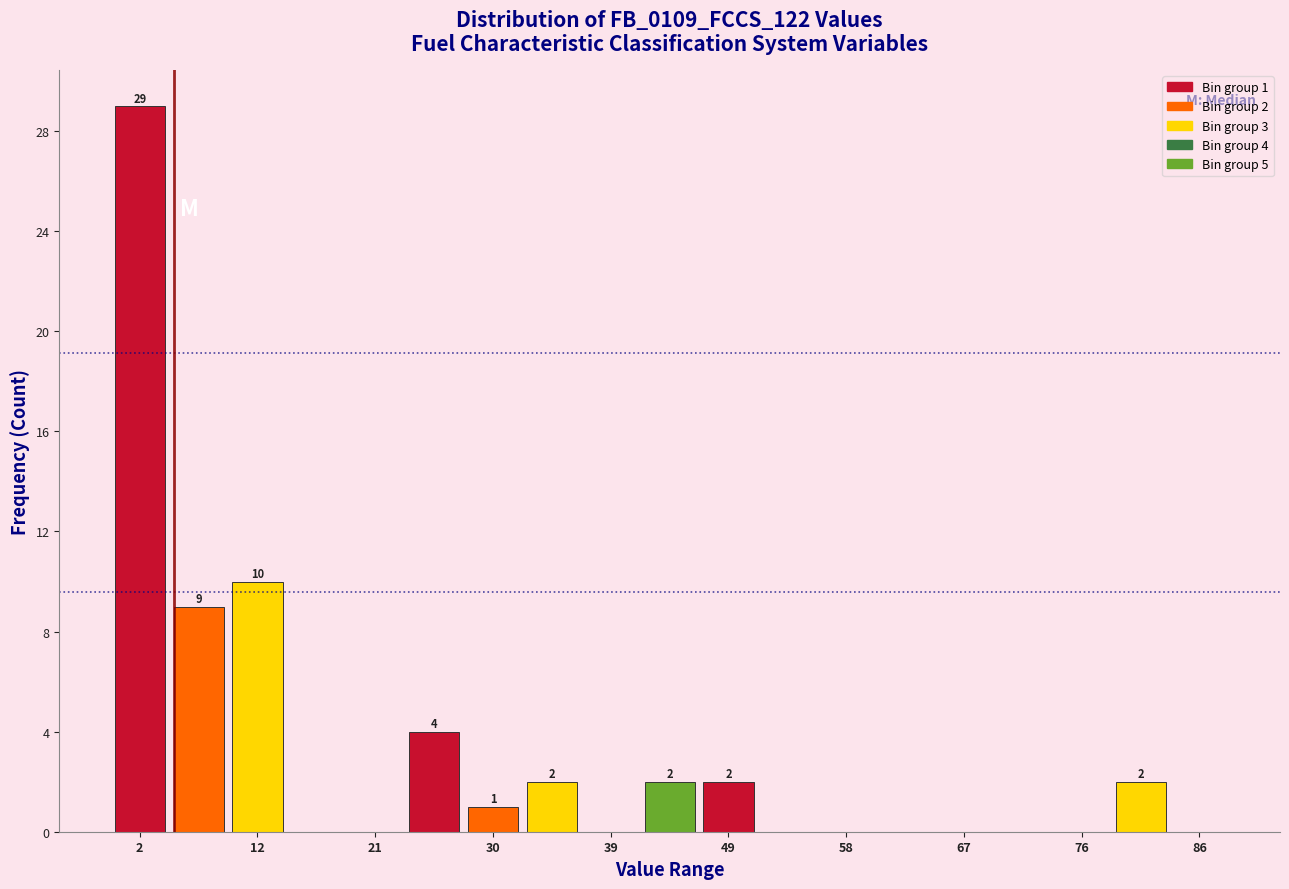

Which range on the x-axis has the tallest bar?

0 to 5